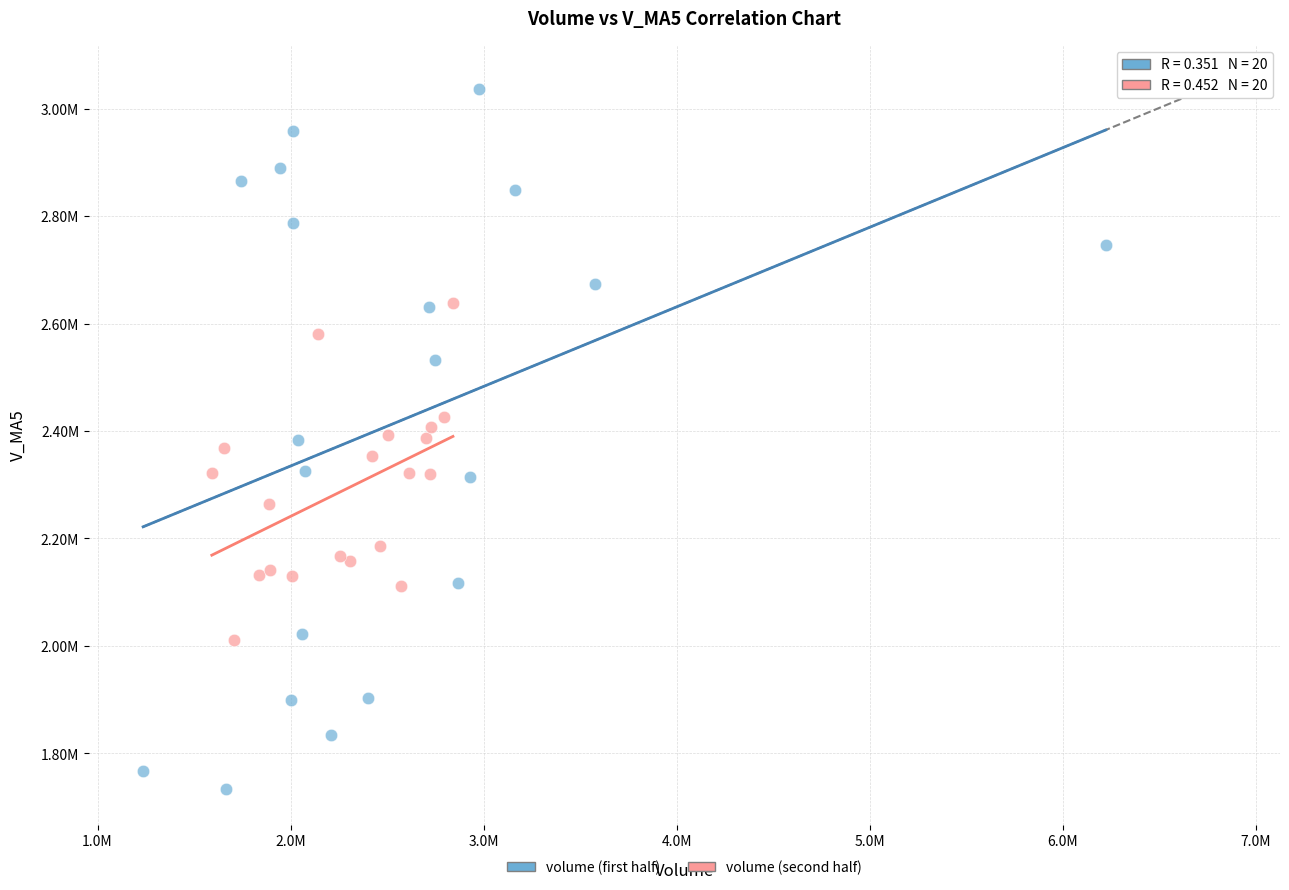

Which series contains the lowest Y value?

volume (first half)